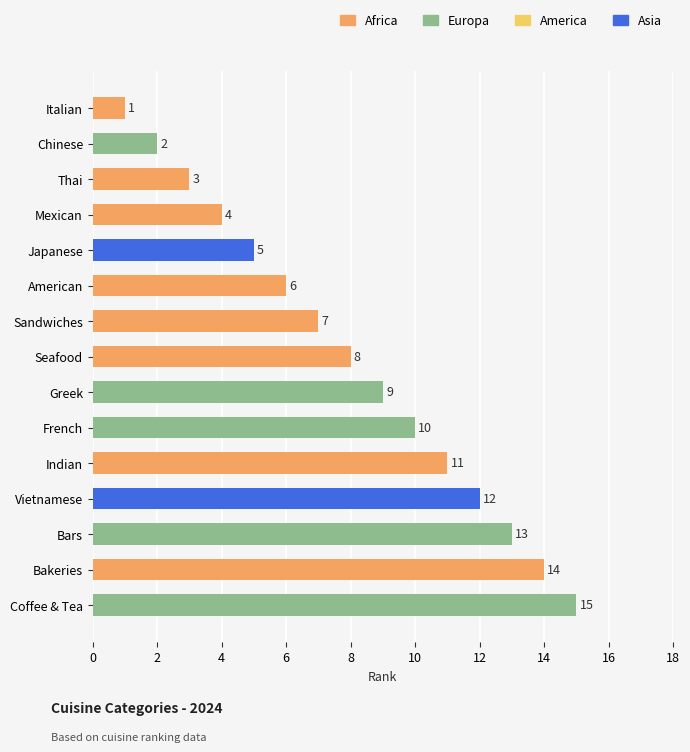

At which category does the chart reach its minimum across all series?

Italian